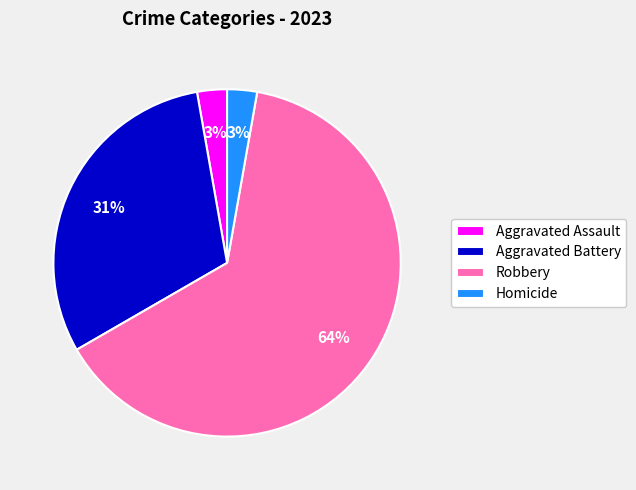

True or false: Aggravated Battery accounts for 31% of the total.

True